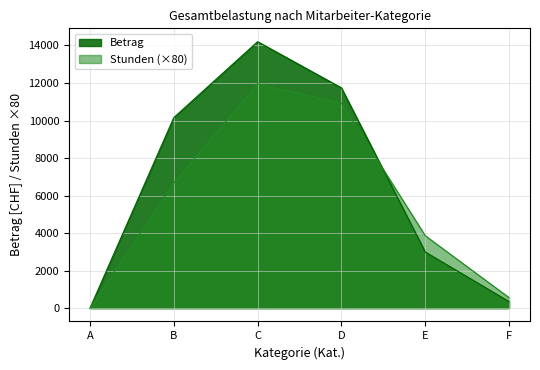

At how many categories does at least one series exceed 12894?

1